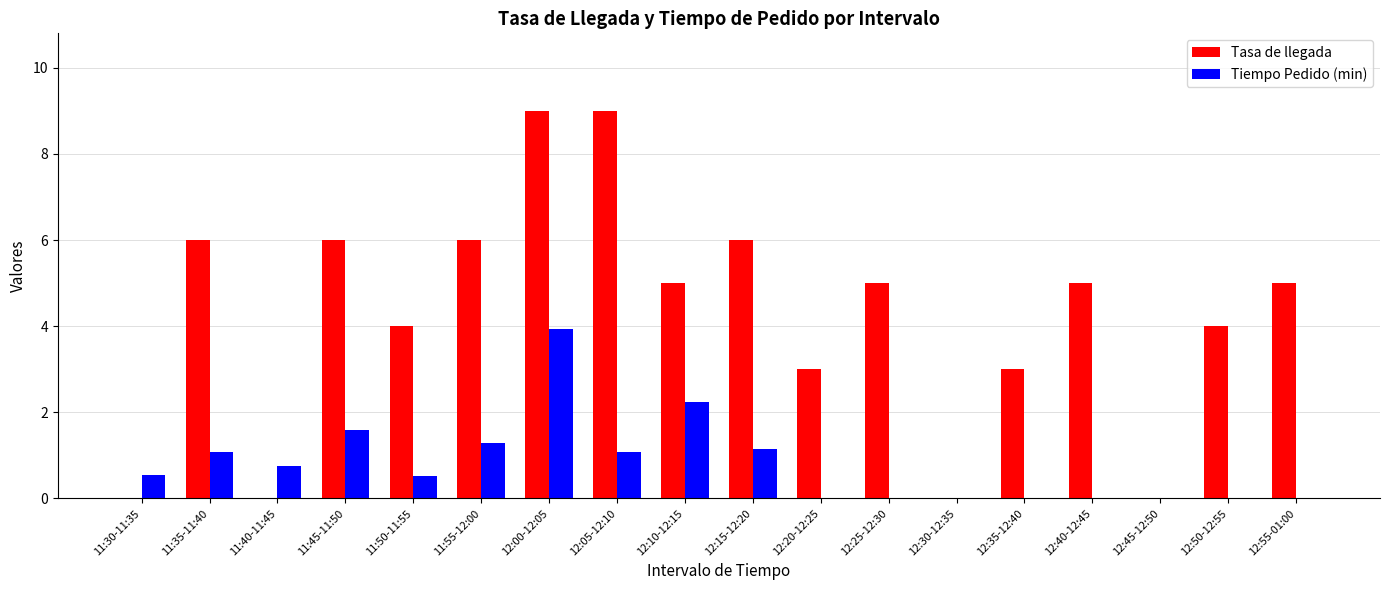

The Tasa de llegada series shows 1.0 at 12:20-12:25. True or false?

False